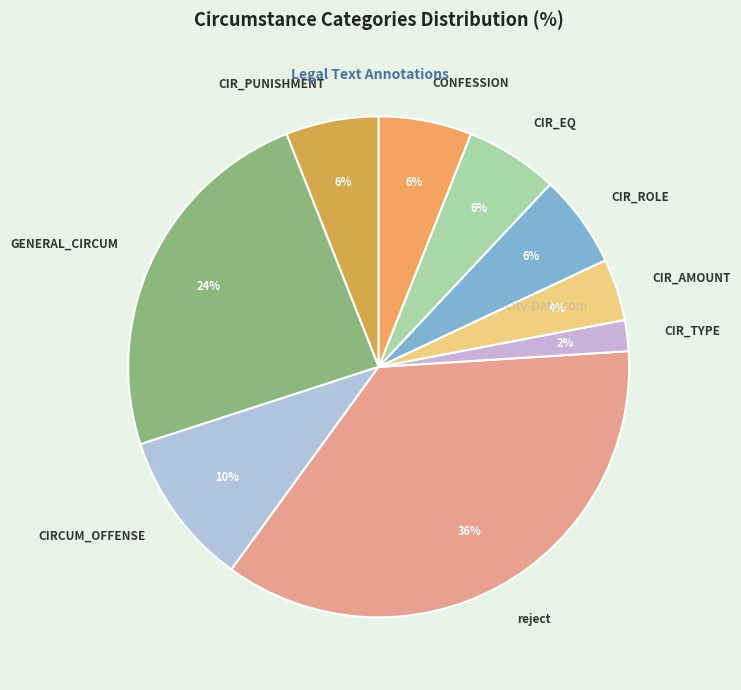

To the nearest percent, what is the combined percentage of GENERAL_CIRCUM and CIR_ROLE?

30%